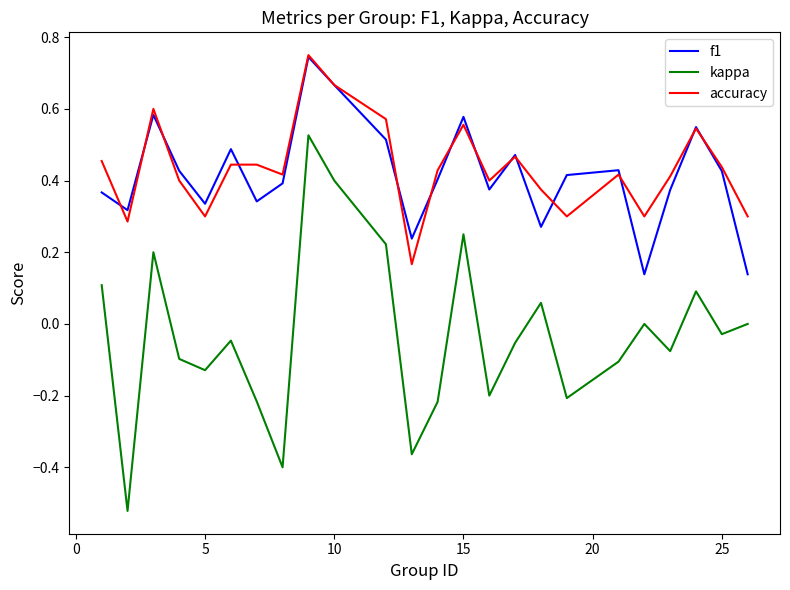

True or false: f1 and kappa intersect in this chart.

False